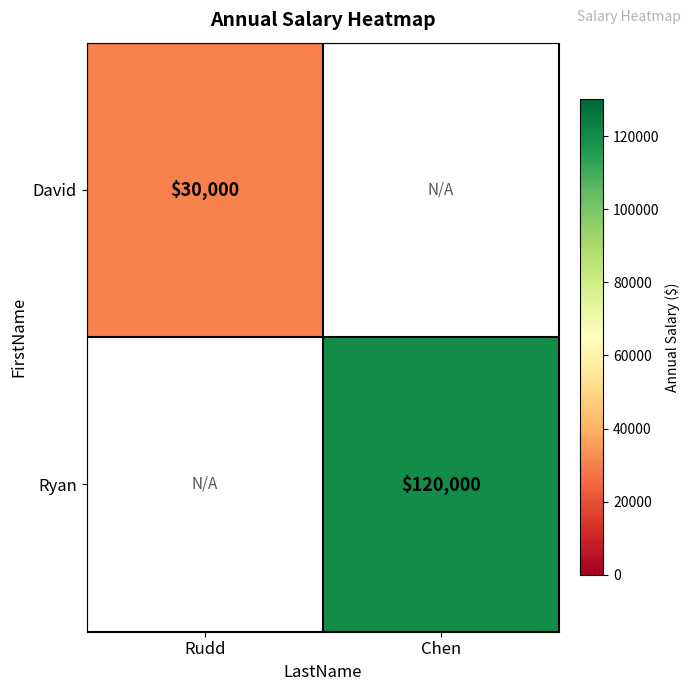

Between Chen and Rudd, which is larger?

Rudd